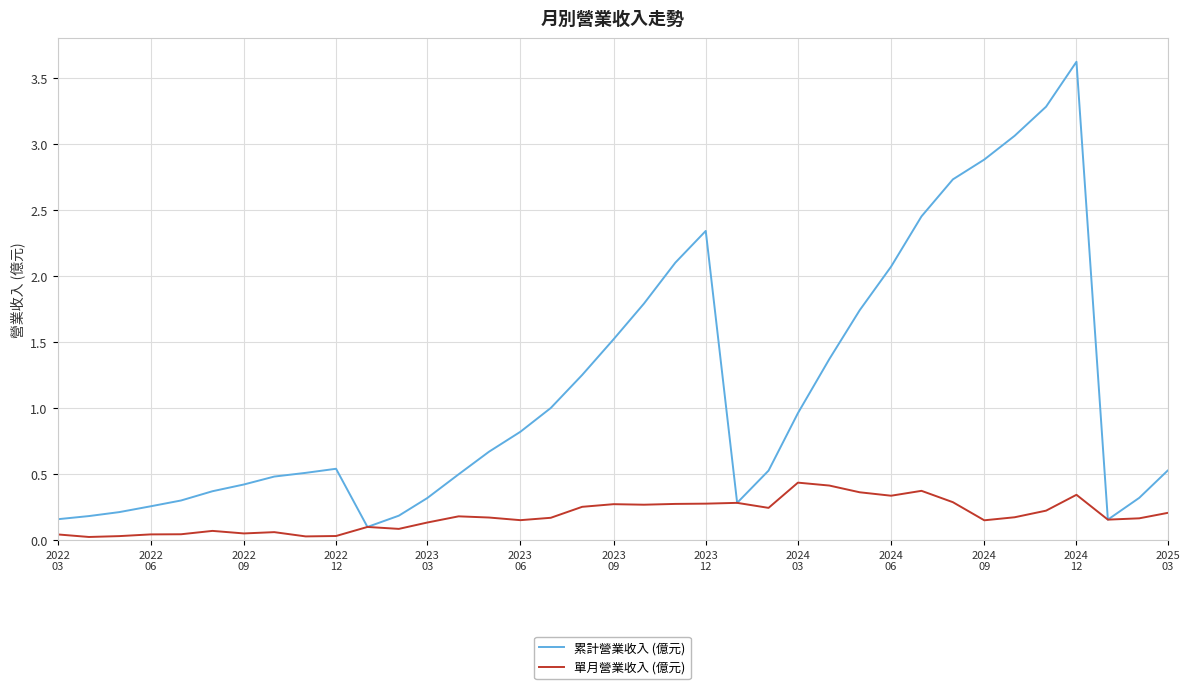

Which series has the largest range (max minus min)?

累計營業收入 (億元)